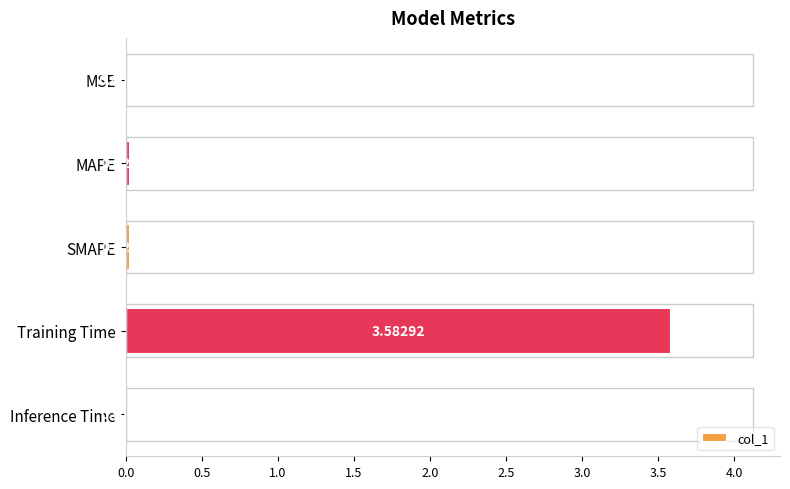

What is the sum of all values?

3.7